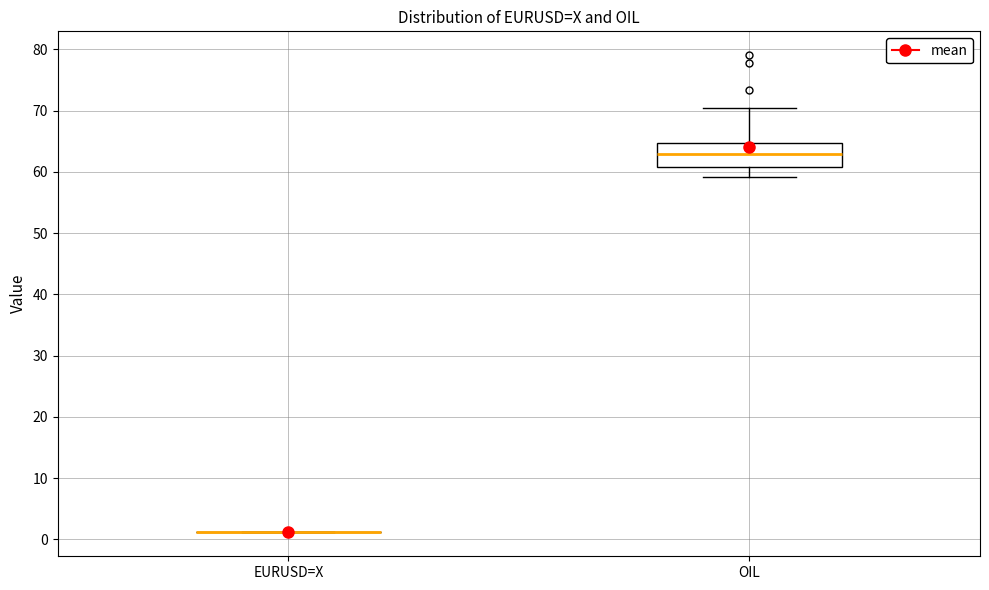

Reading left to right, transcribe this box plot: for each box, give where its median line is, the range the box spans, and where its two whiskers end, as read against the y-axis. The values are not printed on the chart, so give them approximately, as read against the axis.

EURUSD=X: box collapsed to a line at 1, whiskers 1 to 1
OIL: median 63, box 61 to 65, whiskers 59 to 70